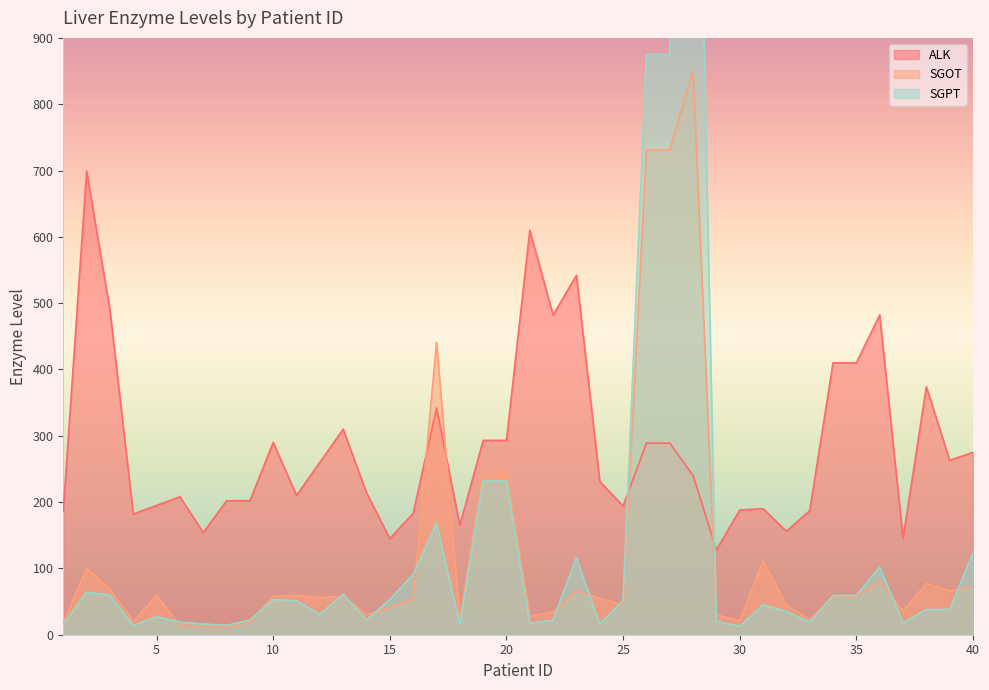

Is the value of ALK at 12 greater than the value of SGOT at 37?

Yes